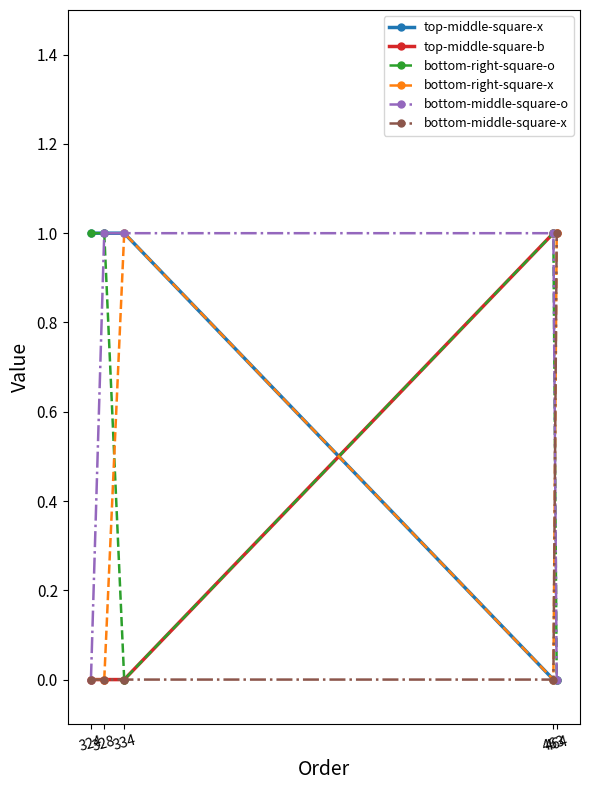

Is it true that bottom-right-square-x equals 0 at 324?

True